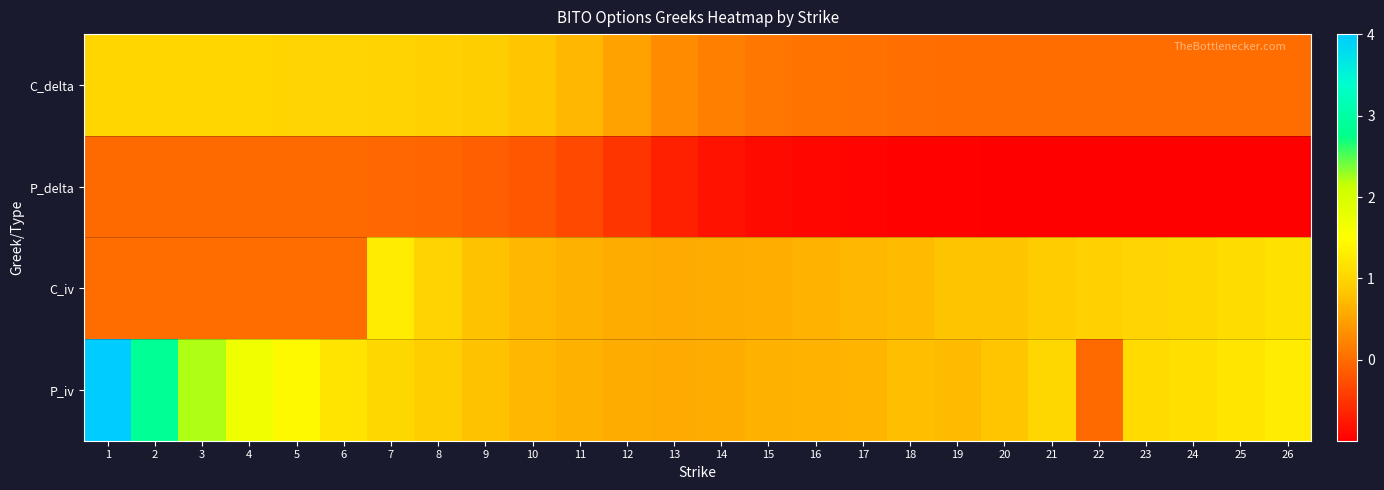

At how many categories does at least one series exceed 0?

26